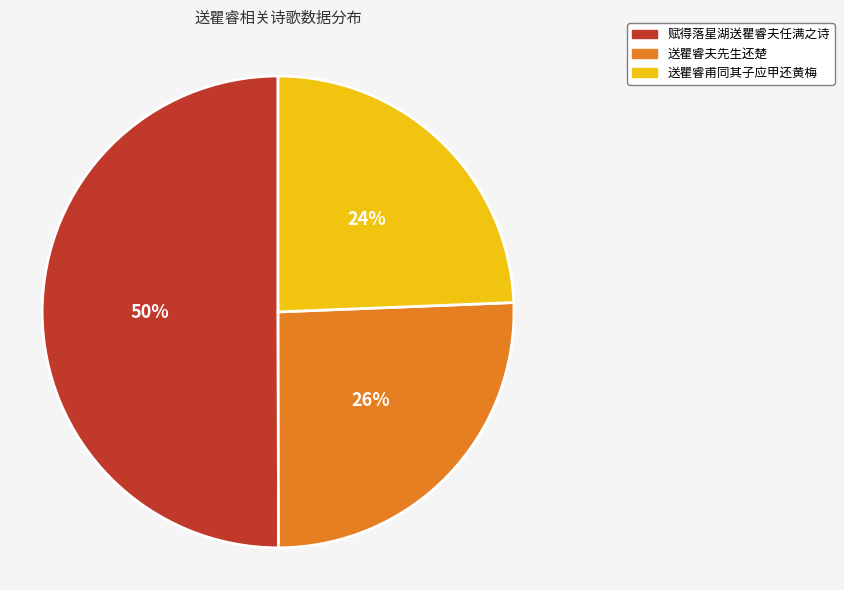

To the nearest percent, what portion does 送瞿睿夫先生还楚 represent?

26%